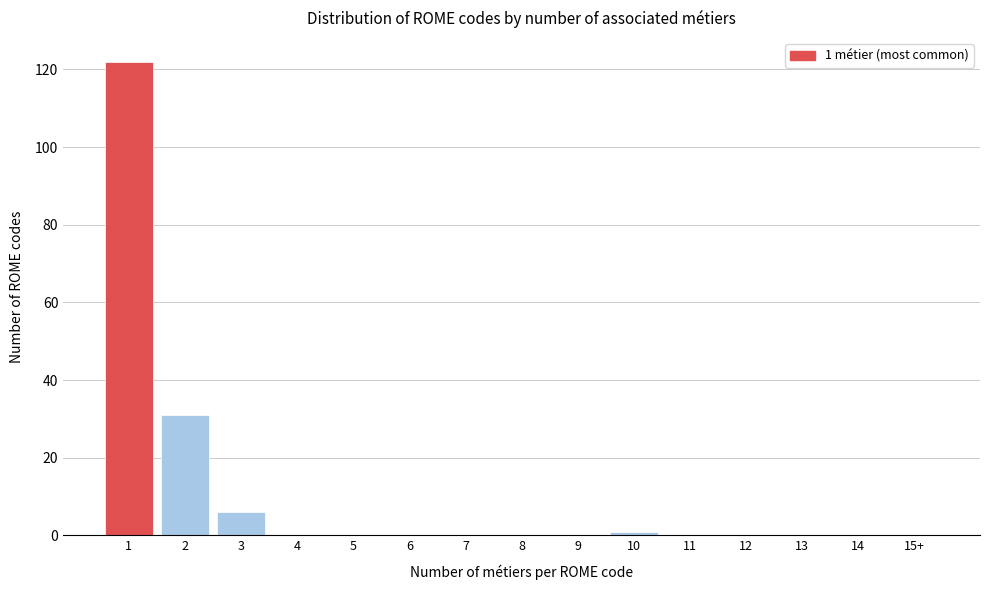

Reading left to right, transcribe all the data shown in this chart.

1=122	2=31	3=6	4=0	5=0	6=0	7=0	8=0	9=0	10=1	11=0	12=0	13=0	14=0	15+=0